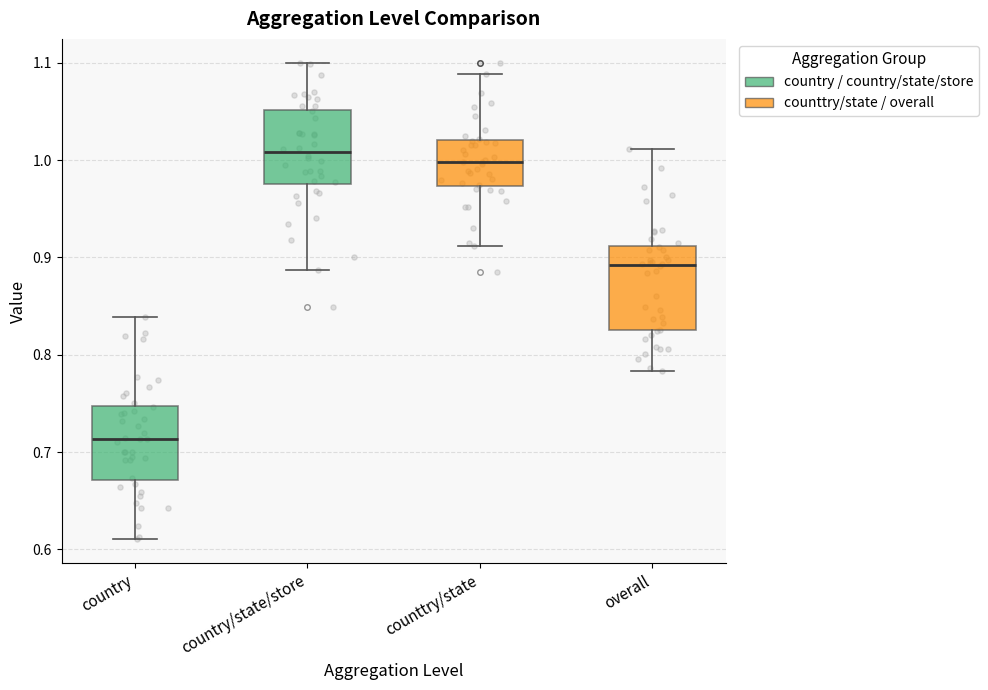

Reading left to right, read every box against the y-axis: the position of its median line, the range the box covers, and the ends of its whiskers. The values are not printed on the chart, so give them approximately, as read against the axis.

country: median 0.71, box 0.67 to 0.75, whiskers 0.61 to 0.84
country/state/store: median 1.01, box 0.98 to 1.05, whiskers 0.89 to 1.10
counttry/state: median 1.00, box 0.97 to 1.02, whiskers 0.91 to 1.09
overall: median 0.89, box 0.82 to 0.91, whiskers 0.78 to 1.01